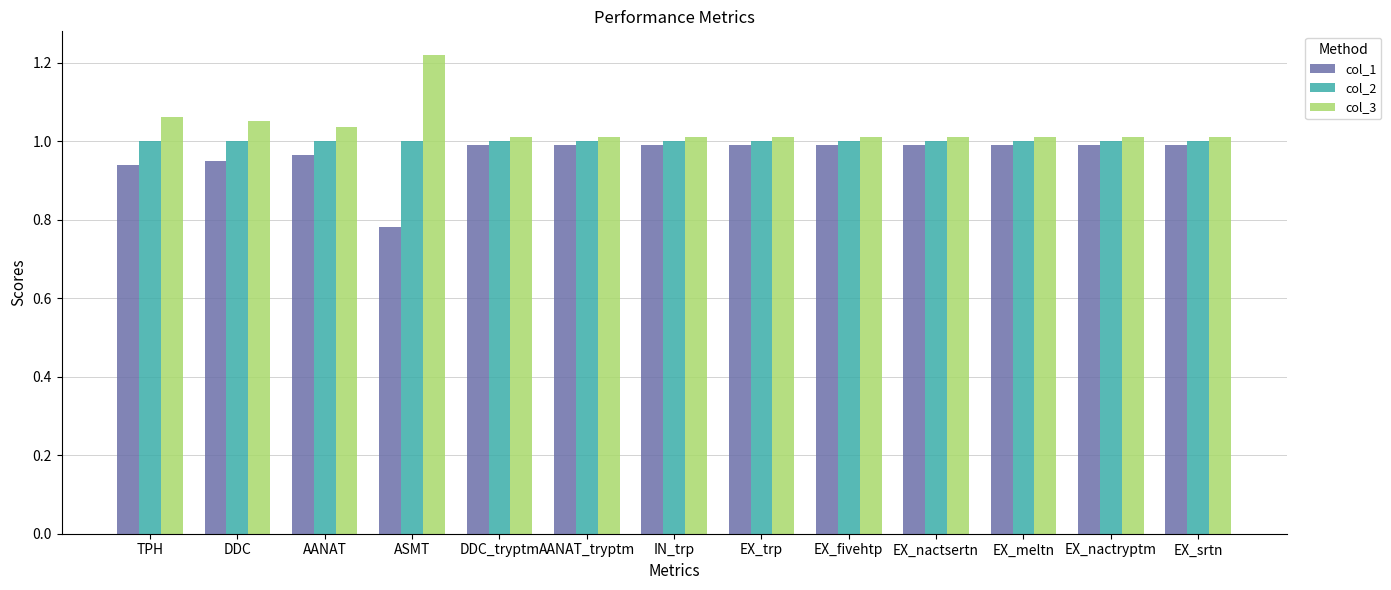

Is it true that col_2 equals 1.0 at AANAT?

True